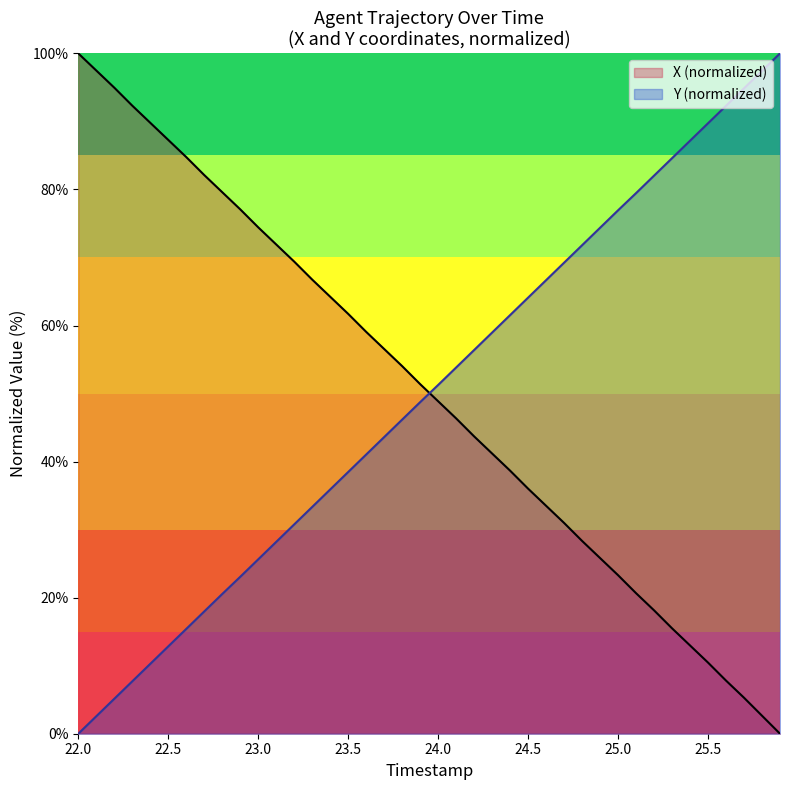

Which series has the largest total across all categories?

X